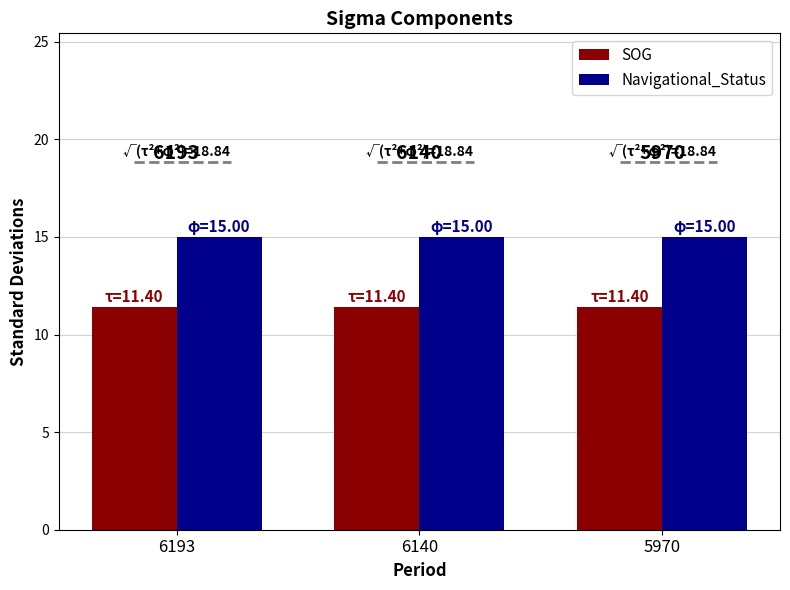

What is the value of the SOG bar at the 3rd from the left?

11.4